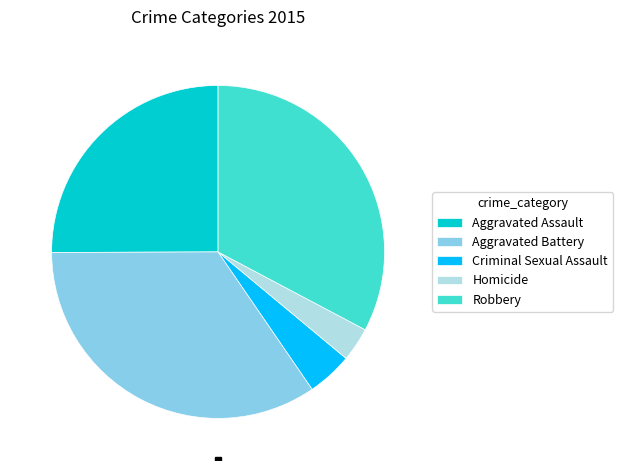

True or false: Homicide accounts for 18% of the total.

False